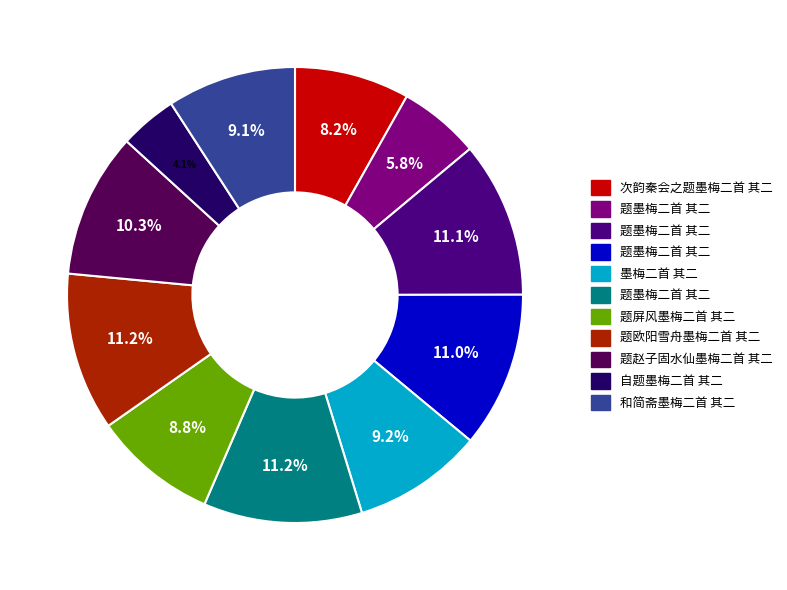

Is there a majority slice in this chart?

No